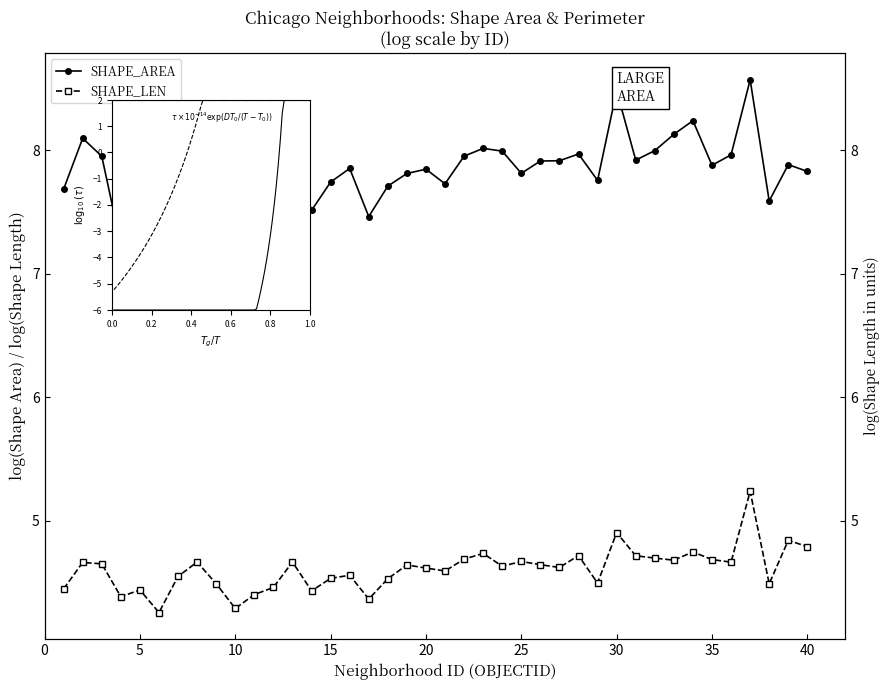

What is the difference between the maximum and second lowest values in the SHAPE_LEN series?

0.9